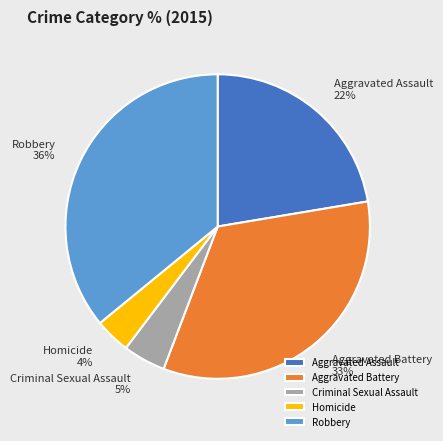

Rank the categories by value from highest to lowest.

Robbery, Aggravated Battery, Aggravated Assault, Criminal Sexual Assault, Homicide